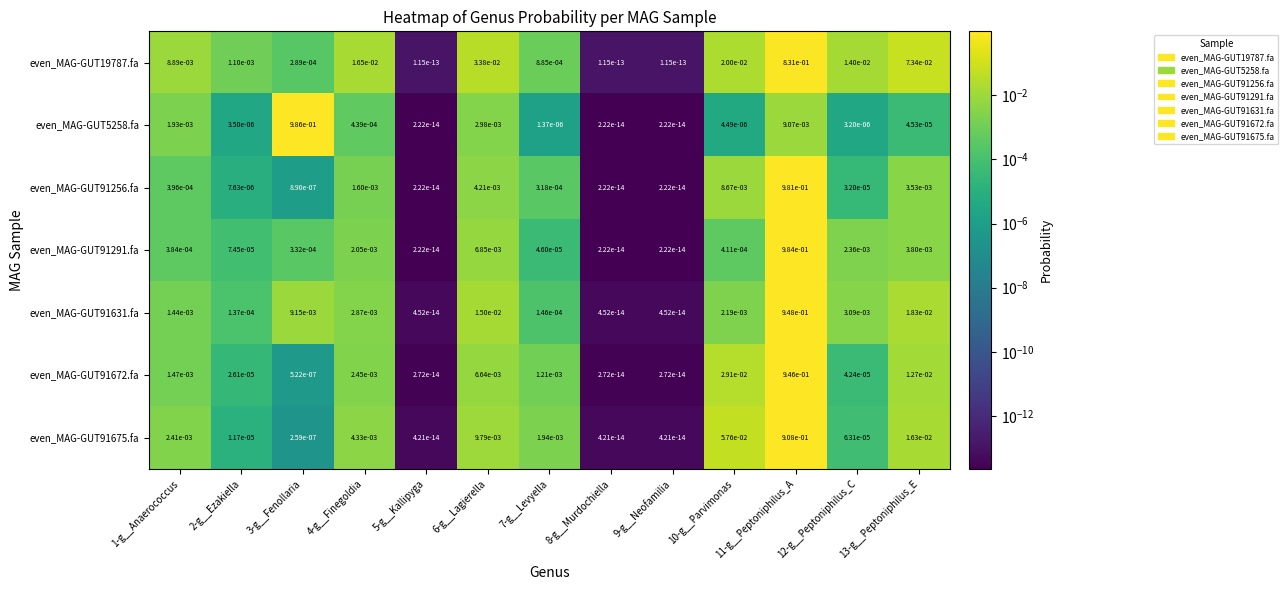

The even_MAG-GUT91672.fa series shows 0.0 at 5-g__Kallipyga. True or false?

True